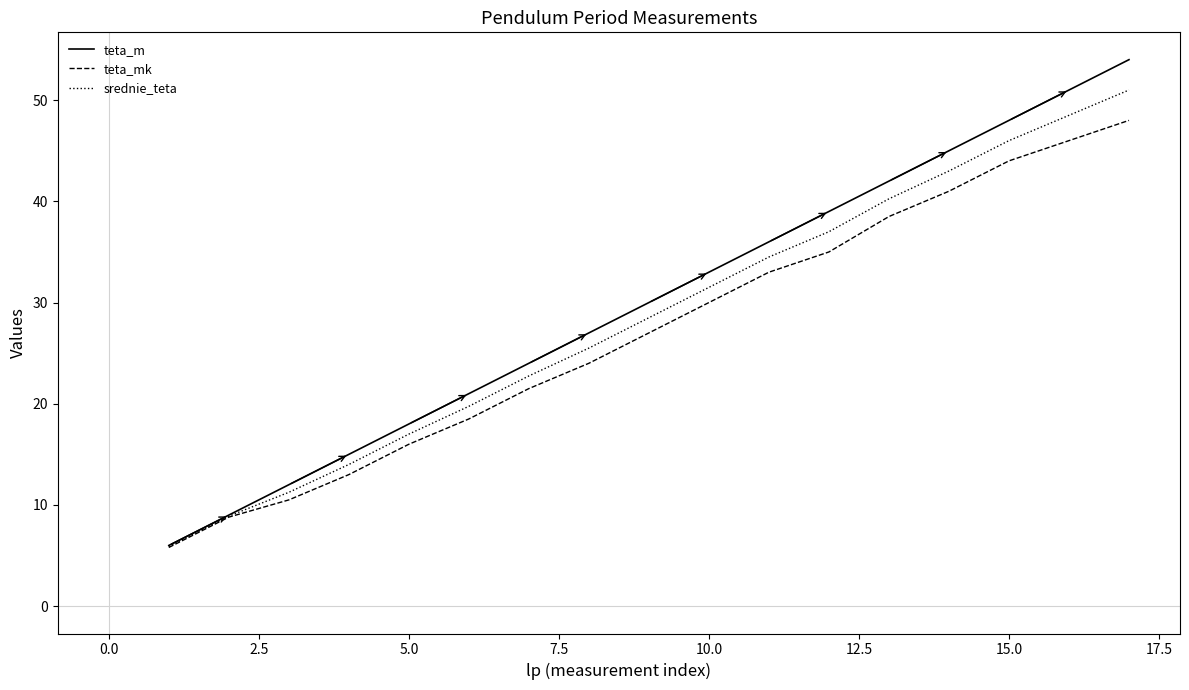

What are all the series names shown in the legend?

teta_m, teta_mk, srednie_teta